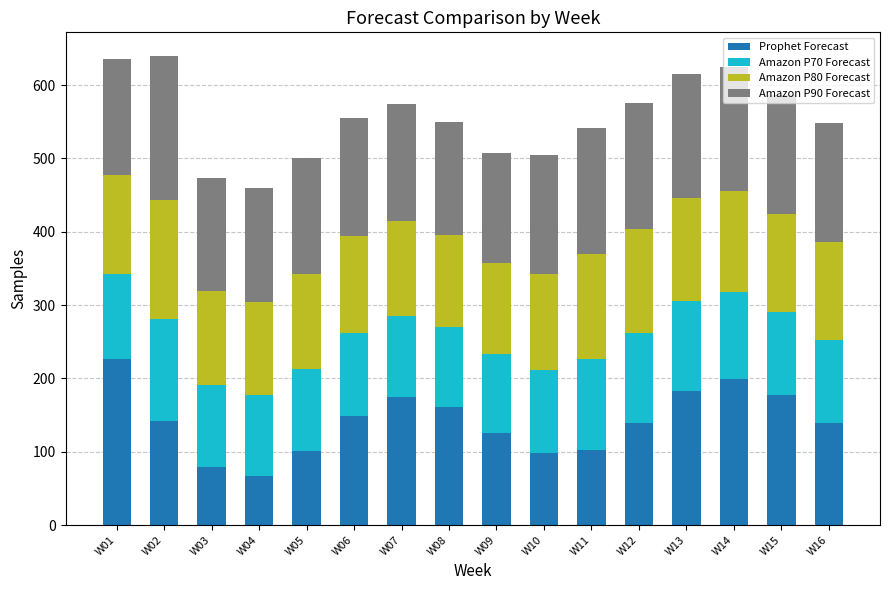

What is the sum of the Prophet Forecast values at W06 and W13?

332